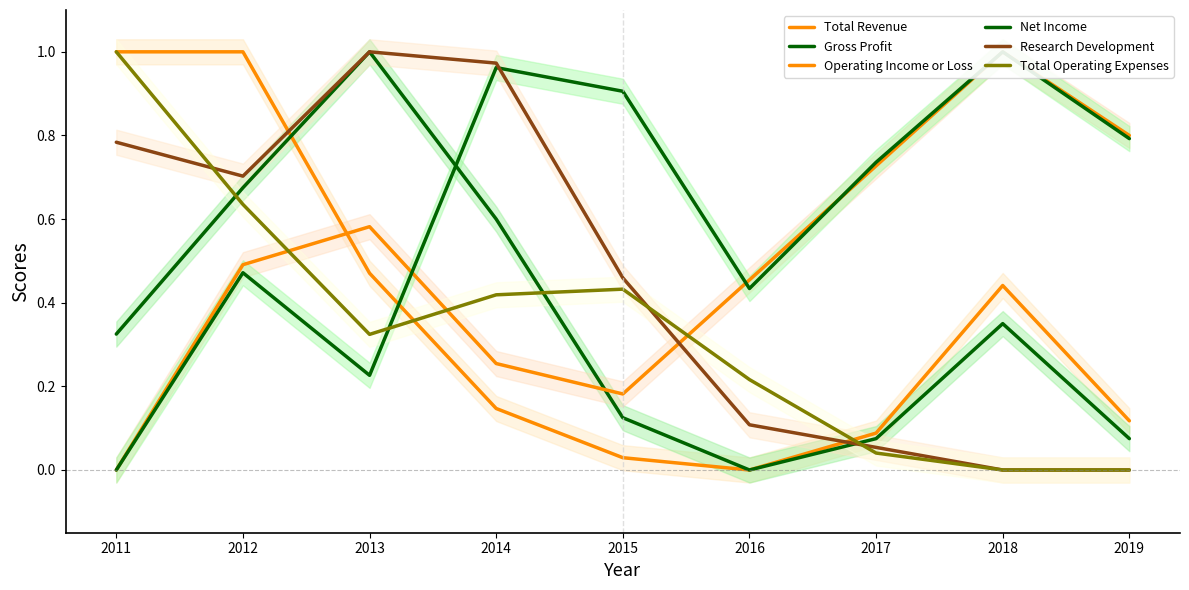

At how many categories does at least one series exceed 0?

9